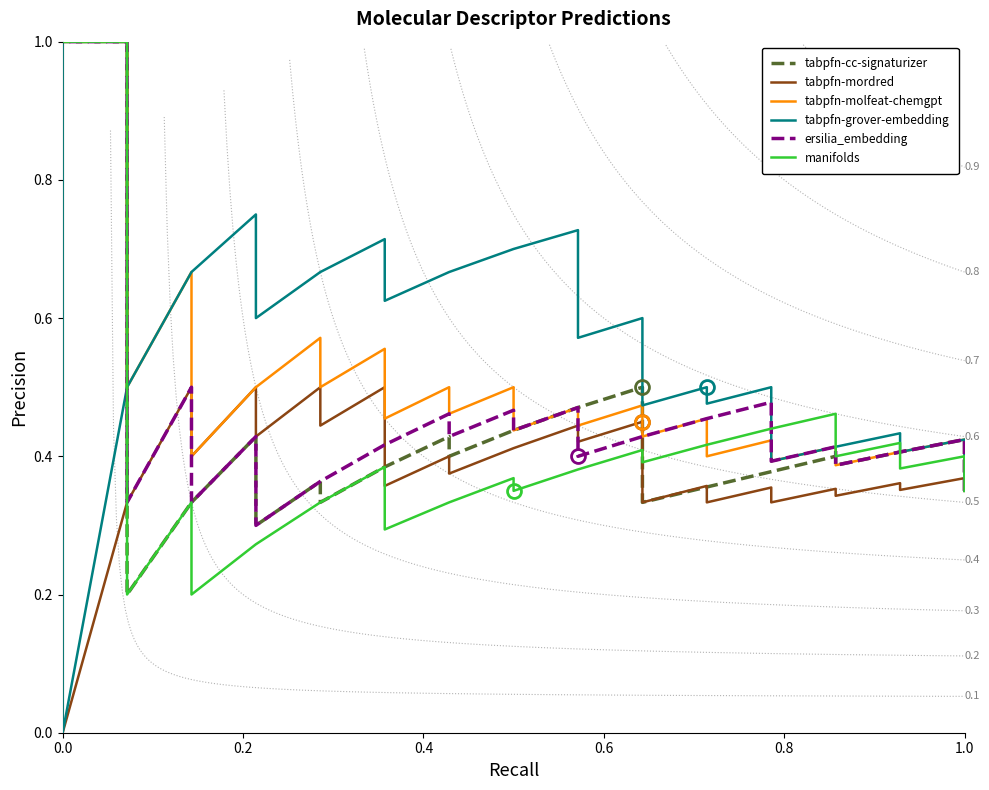

What is the spread (max minus min) of values at 38?

0.4